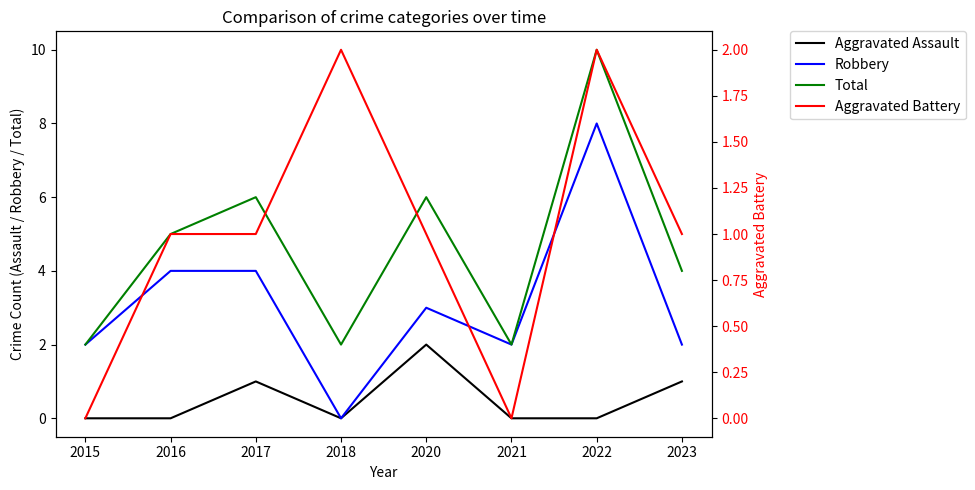

Is the value of Aggravated Battery at 2017 greater than the value of Aggravated Assault at 2015?

Yes